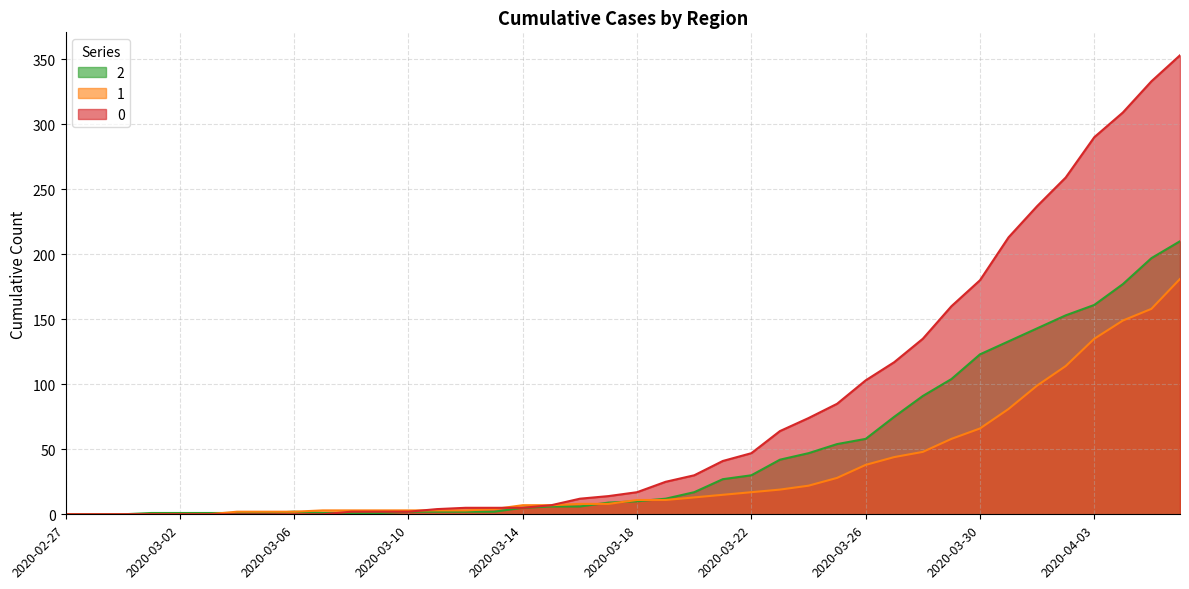

What is the label of the 28th point from the left?

2020-03-25